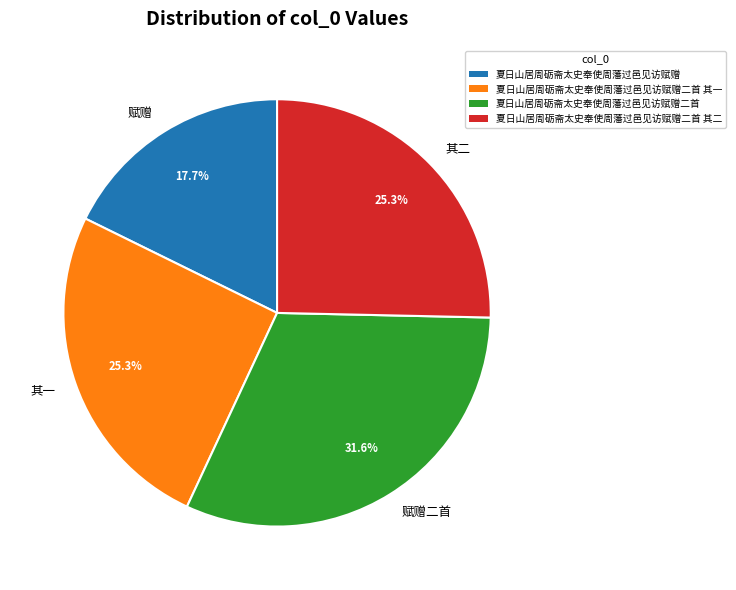

Is the sum of 夏日山居周砺斋太史奉使周藩过邑见访赋赠 and 夏日山居周砺斋太史奉使周藩过邑见访赋赠二首 greater than half?

No